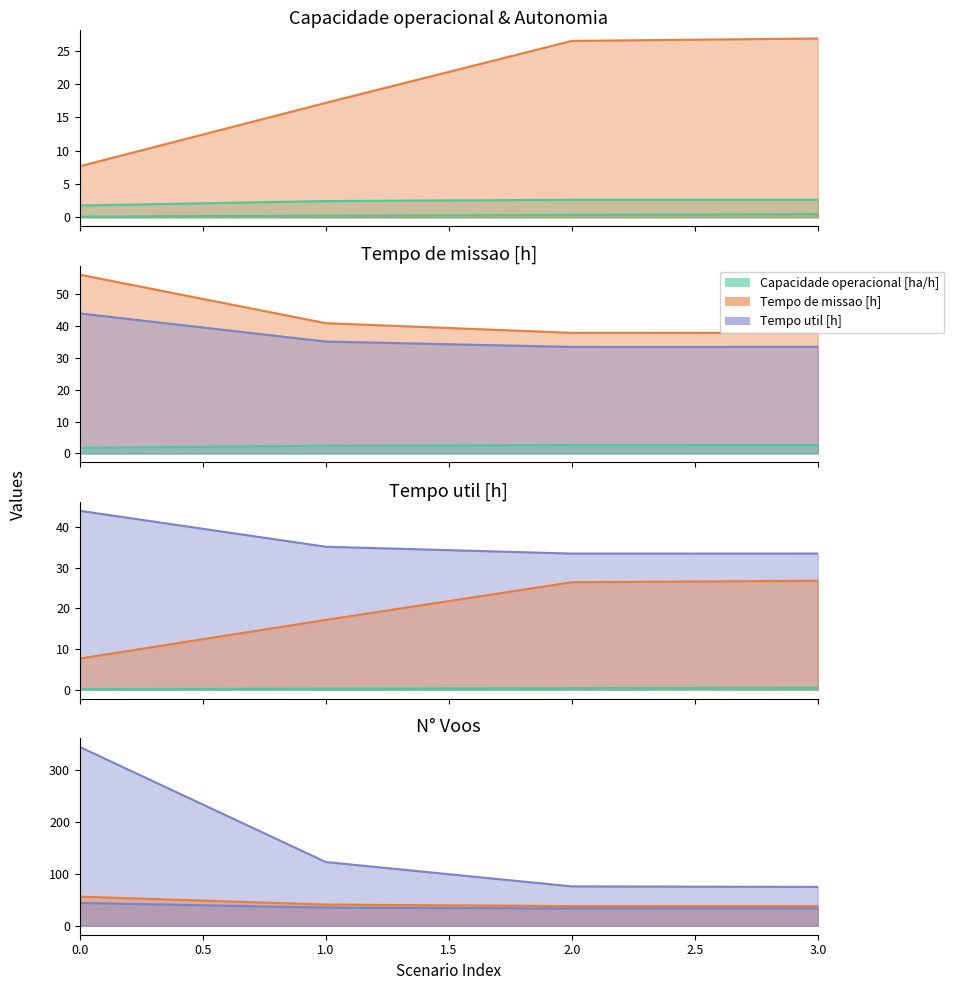

What is the value of the Autonomia Projetada [h] point at the 4th from the left?

0.5